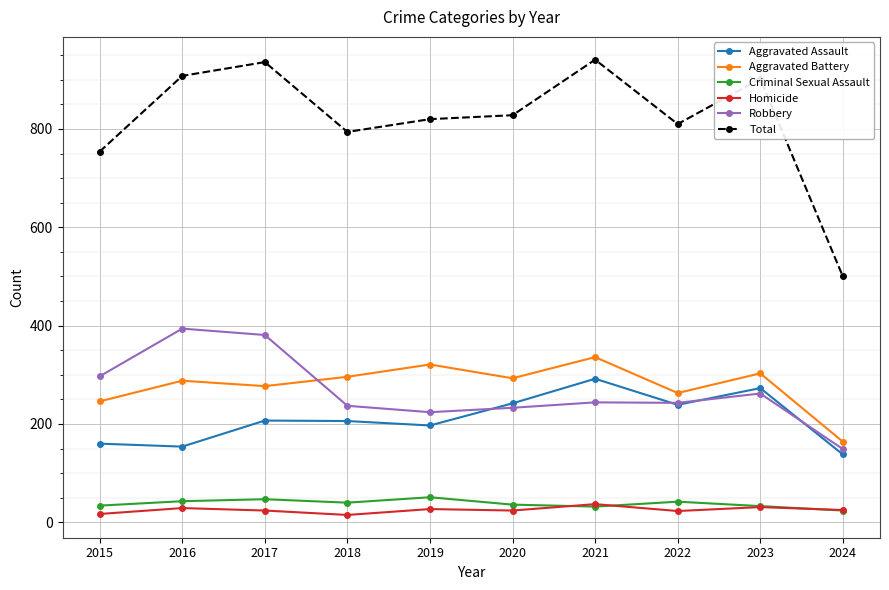

Does the chart display data point markers on the line(s)?

Yes